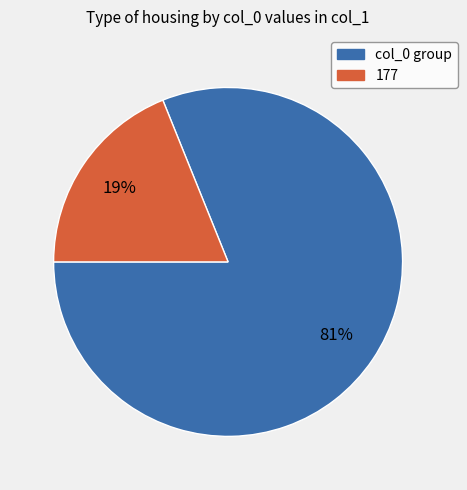

How many segments does this pie chart have?

2